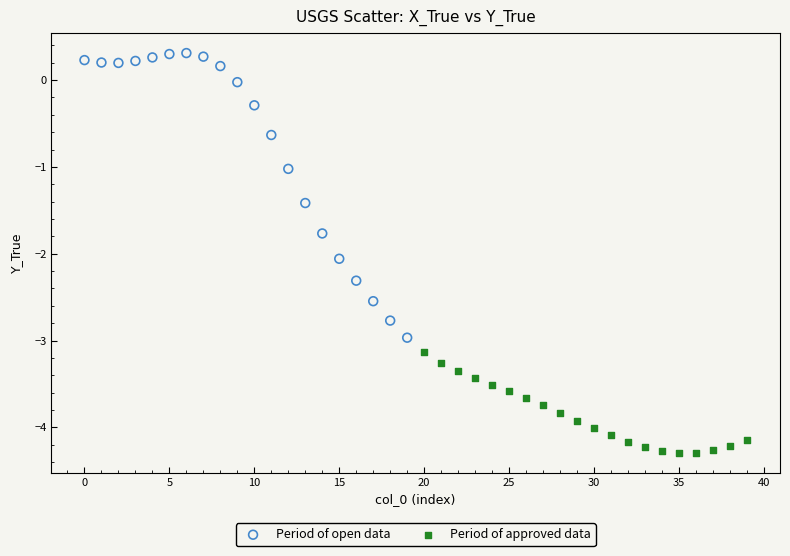

Which series has the widest spread of Y values?

Period of open data